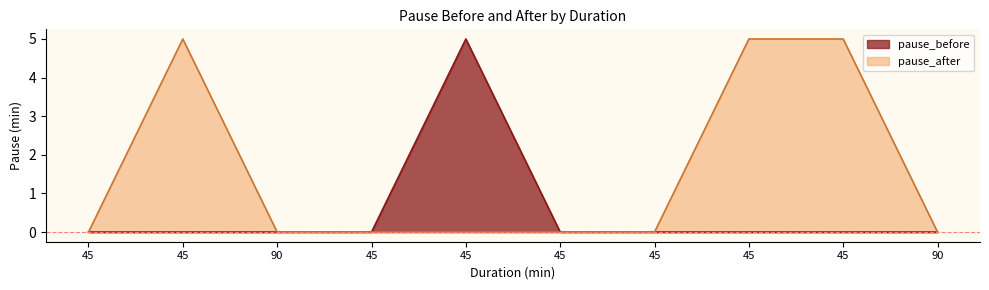

Which series has the largest total across all categories?

pause_after